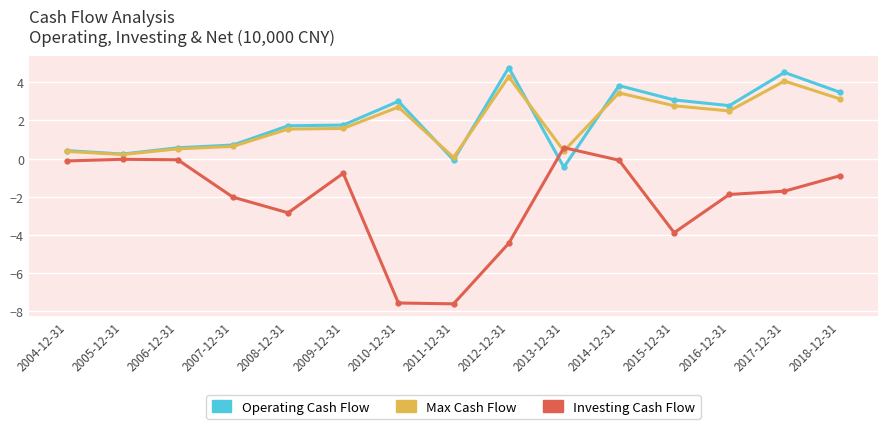

Which series changed the most between 2009-12-31 and 2013-12-31?

Operating Cash Flow